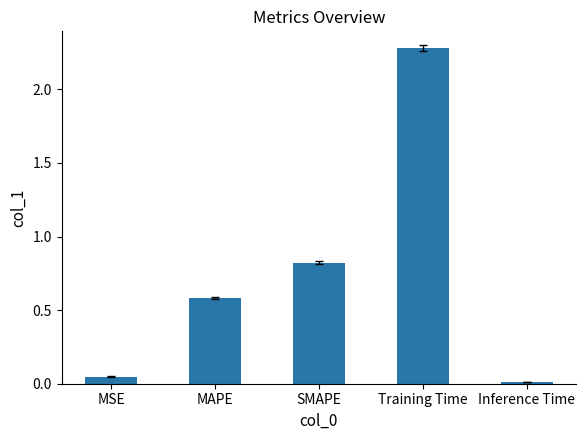

What is the label of the 4th bar from the left?

Training Time